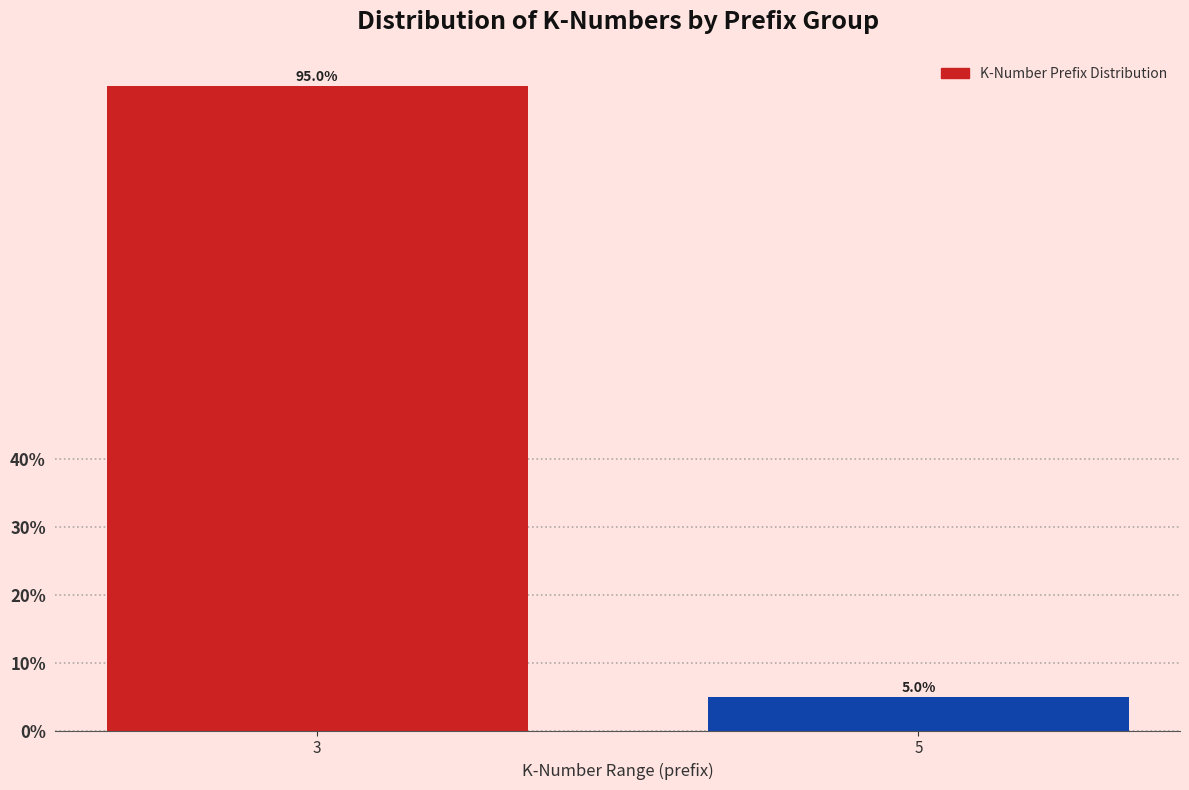

Reading left to right, transcribe all the data shown in this chart.

95	5